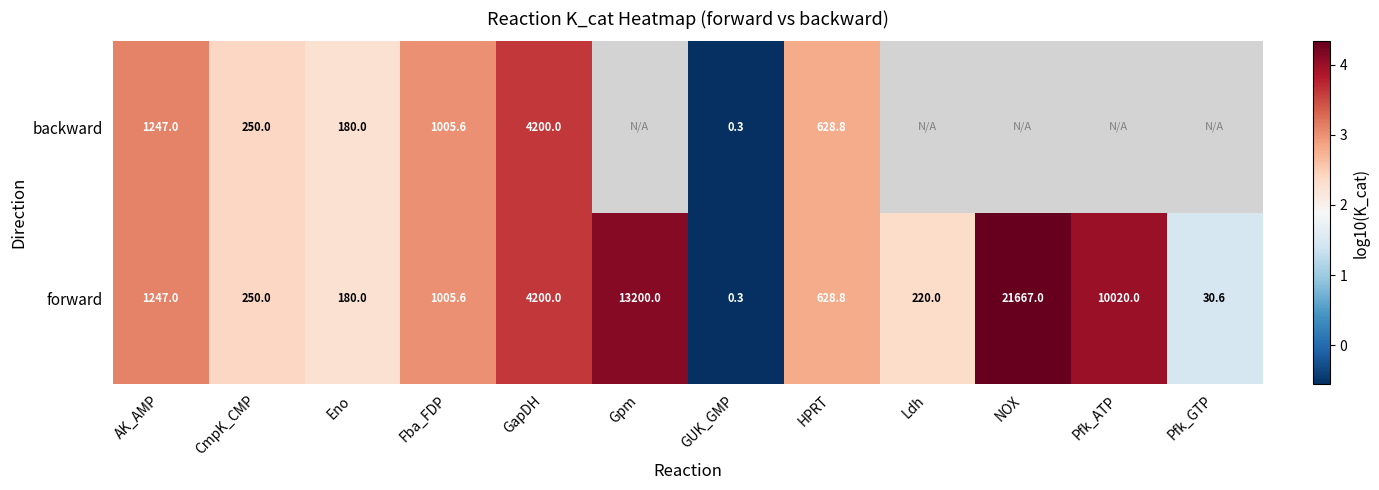

Where is forward nearest to the value 10833?

Pfk_ATP